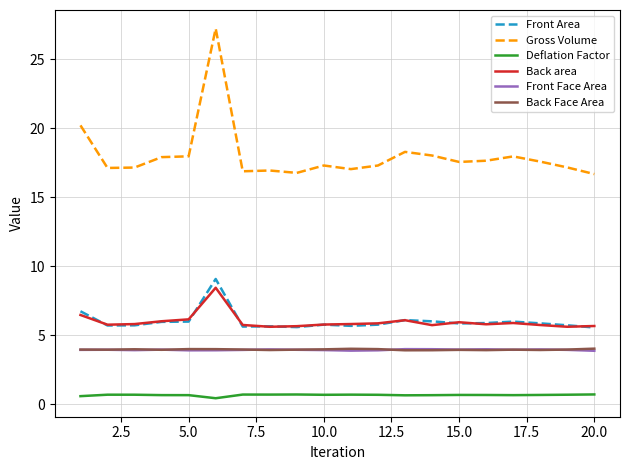

Which series has the largest range (max minus min)?

Gross Volume